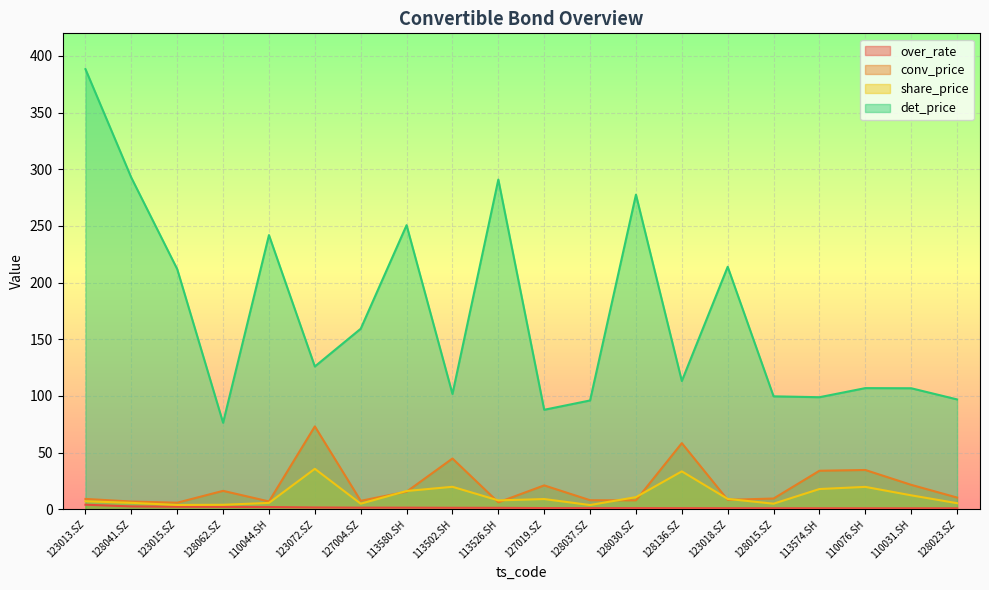

True or false: det_price and conv_price cross at least once.

False